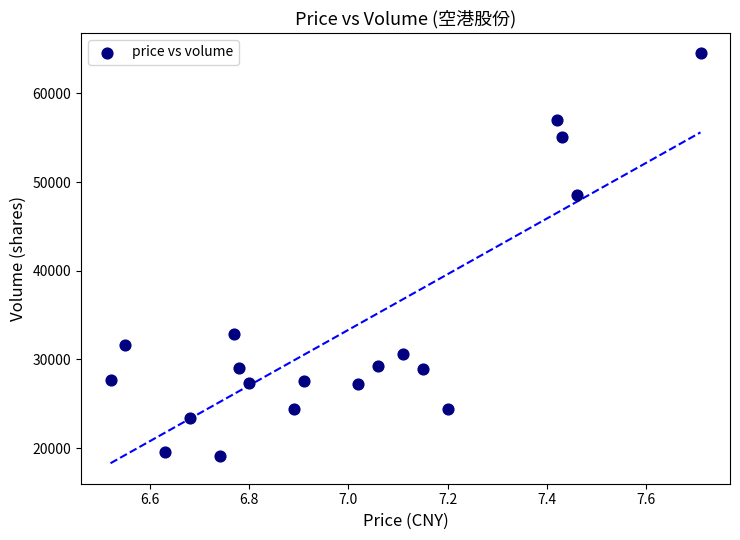

What Y value in the scatter plot is closest to 41830?

48548